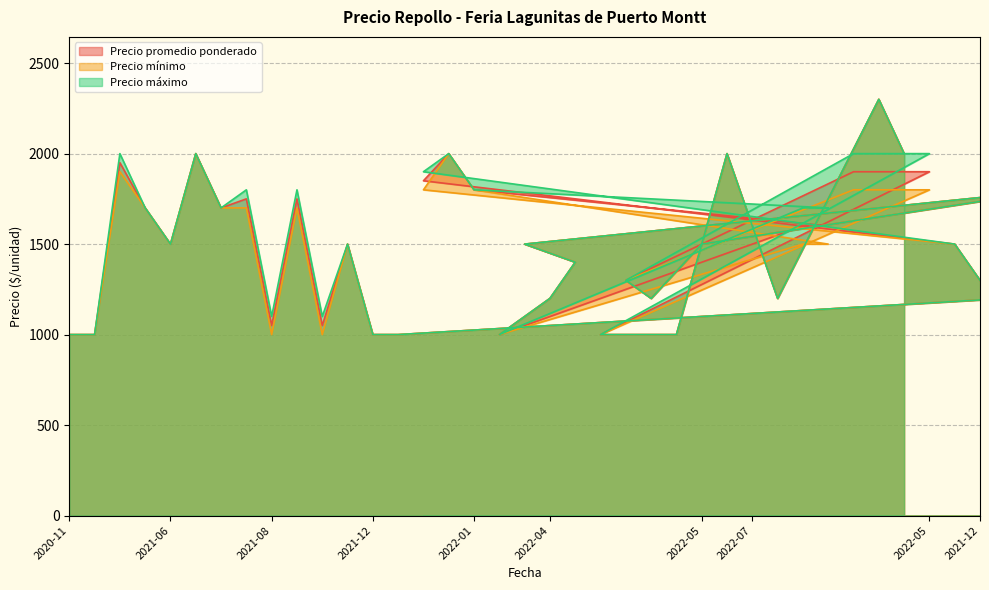

Reading left to right, transcribe all the data shown in this chart.

Precio promedio ponderado: 2020-11=1000	2021-02=1000	2021-03=1950	2021-03=1700	2021-06=1500	2021-06=2000	2021-07=1700	2021-08=1750	2021-08=1050	2021-09=1750	2021-09=1050	2021-10=1500	2021-12=1000	2021-12=1000	2022-01=1850	2022-01=2000	2022-01=1800	2022-03=1000	2022-04=1500	2022-04=1200	2022-04=1400	2022-05=1000	2022-05=1300	2022-05=1200	2022-05=1000	2022-05=1500	2022-06=2000	2022-07=1600	2022-07=1200	2022-01=1600	2022-01=1600	2022-05=1900	2022-07=2300	2022-07=2000	2022-05=1900	2021-12=1500	2021-12=1300	2021-12=1200	2021-12=1000	2022-04=1800
Precio mínimo: 2020-11=1000	2021-02=1000	2021-03=1900	2021-03=1700	2021-06=1500	2021-06=2000	2021-07=1700	2021-08=1700	2021-08=1000	2021-09=1700	2021-09=1000	2021-10=1500	2021-12=1000	2021-12=1000	2022-01=1800	2022-01=2000	2022-01=1800	2022-03=1000	2022-04=1500	2022-04=1200	2022-04=1400	2022-05=1000	2022-05=1300	2022-05=1200	2022-05=1000	2022-05=1500	2022-06=2000	2022-07=1600	2022-07=1200	2022-01=1500	2022-01=1500	2022-05=1800	2022-07=2300	2022-07=2000	2022-05=1800	2021-12=1500	2021-12=1300	2021-12=1200	2021-12=1000	2022-04=1800
Precio máximo: 2020-11=1000	2021-02=1000	2021-03=2000	2021-03=1700	2021-06=1500	2021-06=2000	2021-07=1700	2021-08=1800	2021-08=1100	2021-09=1800	2021-09=1100	2021-10=1500	2021-12=1000	2021-12=1000	2022-01=1900	2022-01=2000	2022-01=1800	2022-03=1000	2022-04=1500	2022-04=1200	2022-04=1400	2022-05=1000	2022-05=1300	2022-05=1200	2022-05=1000	2022-05=1500	2022-06=2000	2022-07=1600	2022-07=1200	2022-01=1700	2022-01=1700	2022-05=2000	2022-07=2300	2022-07=2000	2022-05=2000	2021-12=1500	2021-12=1300	2021-12=1200	2021-12=1000	2022-04=1800